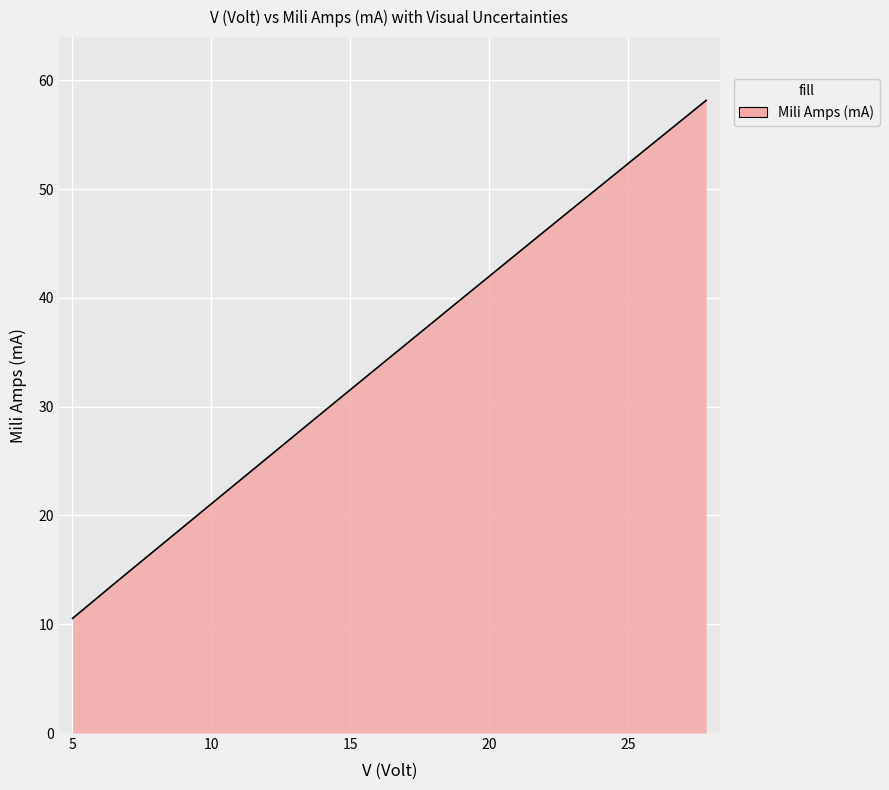

Does the chart display data point markers on the line(s)?

No